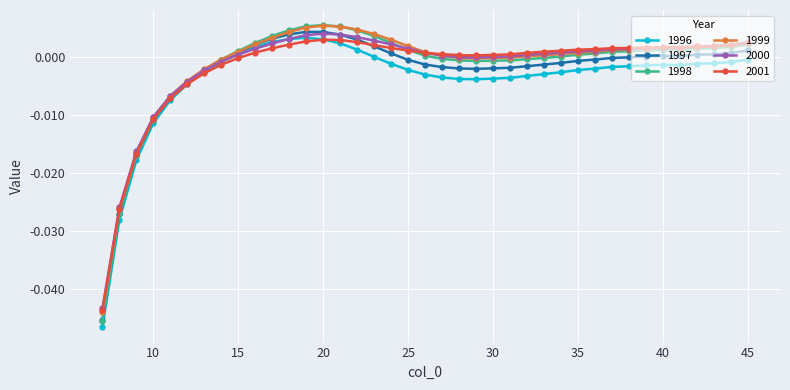

How many lines are shown in the chart?

6